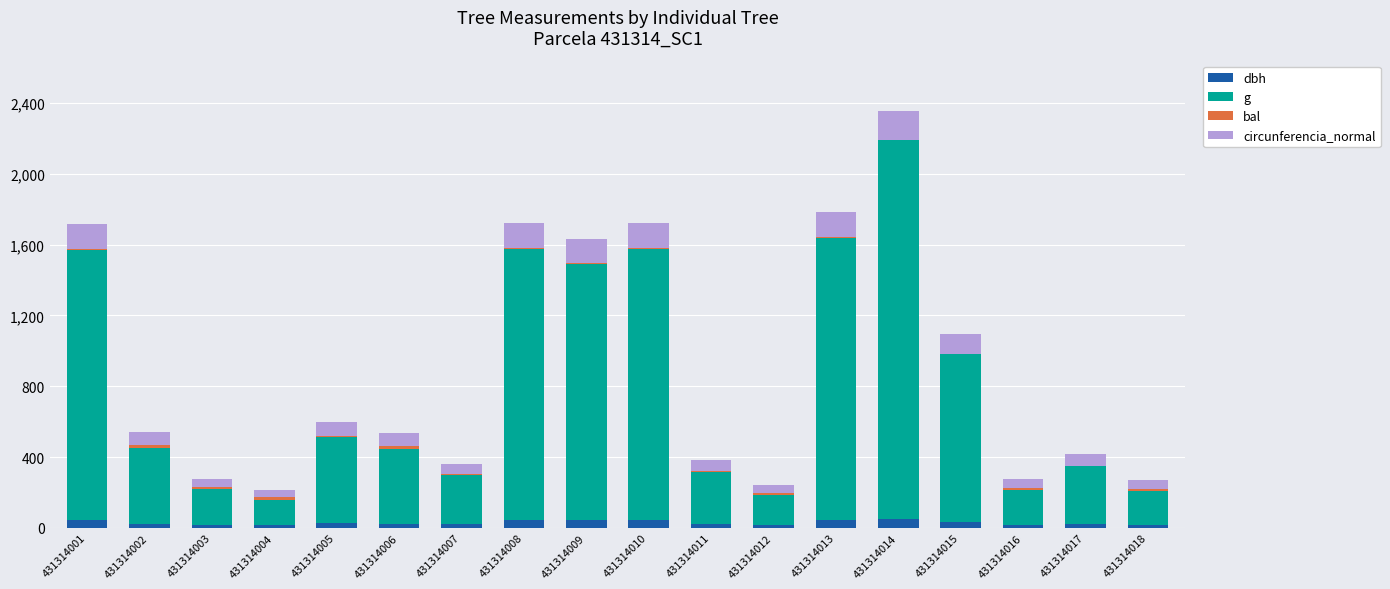

At which category is the sum across all series the highest?

431314014